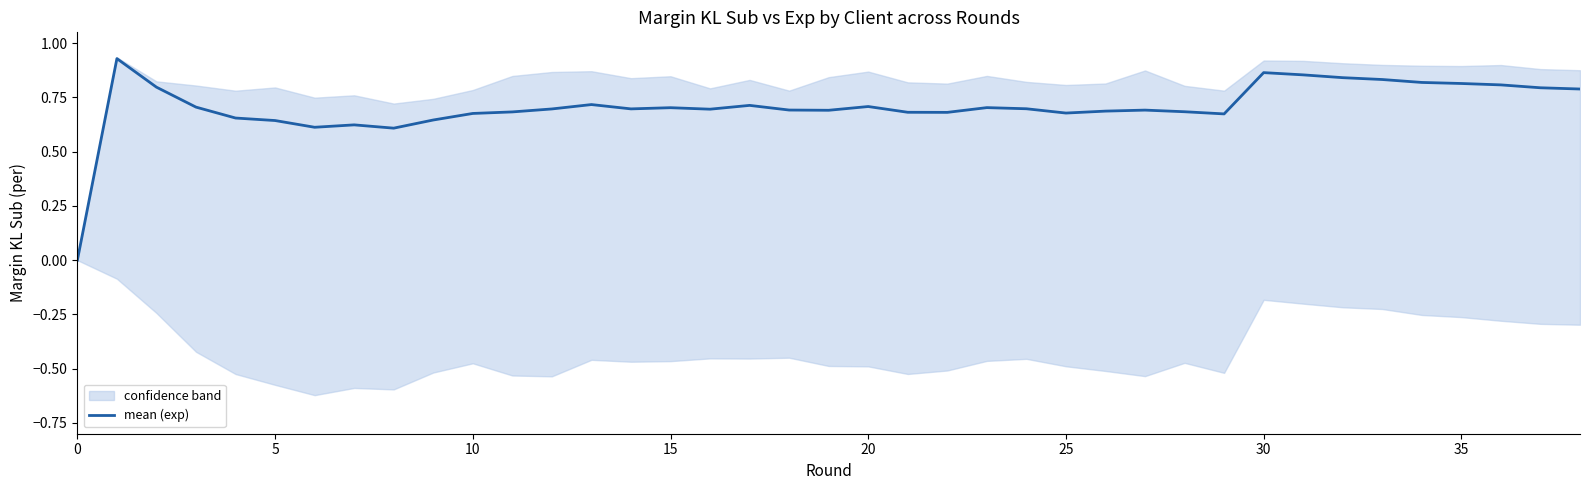

What is the change in value from 15 to 37?

+0.1